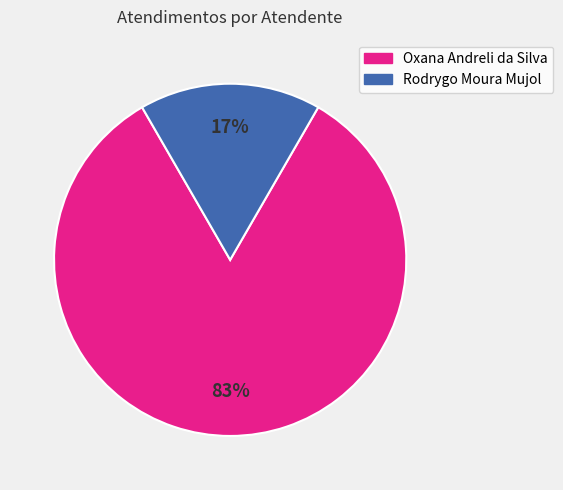

What percentage is the Oxana Andreli da Silva slice, to the nearest percent?

83%